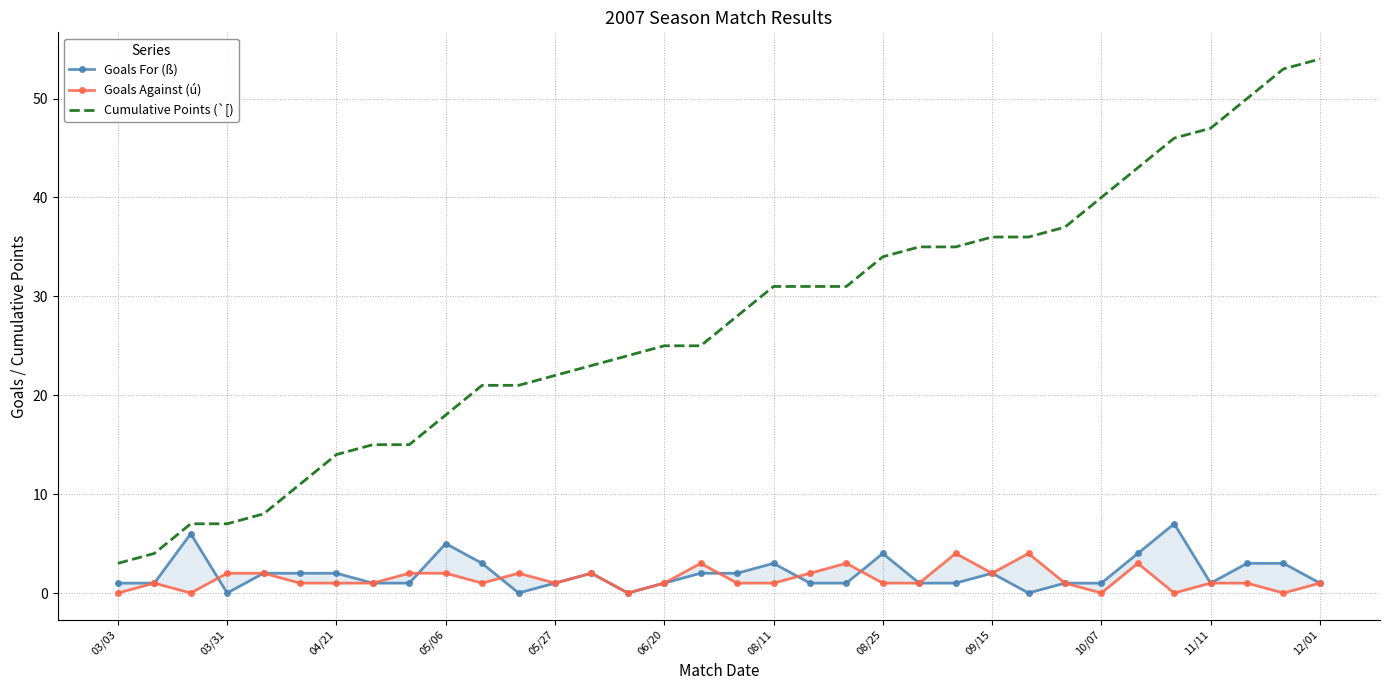

Which series has the largest total across all categories?

Cumulative Points (`[)